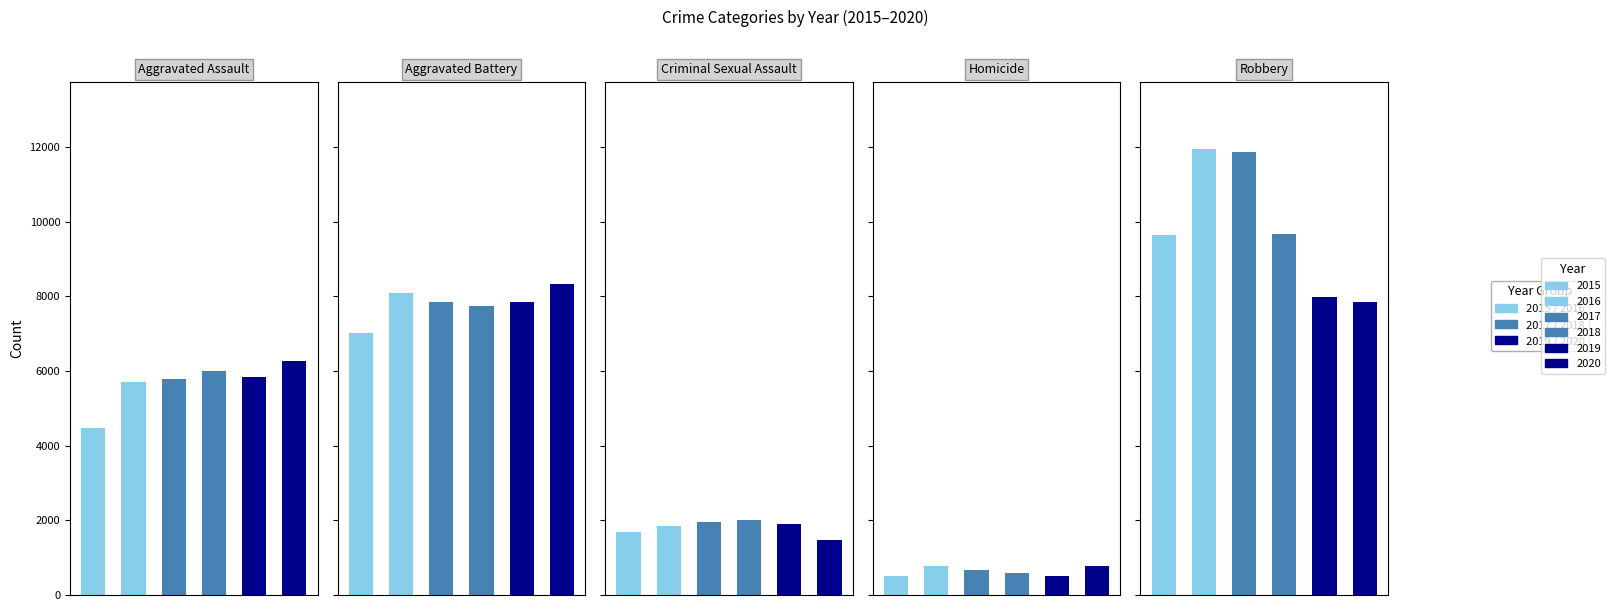

Which series has the largest total across all categories?

2016